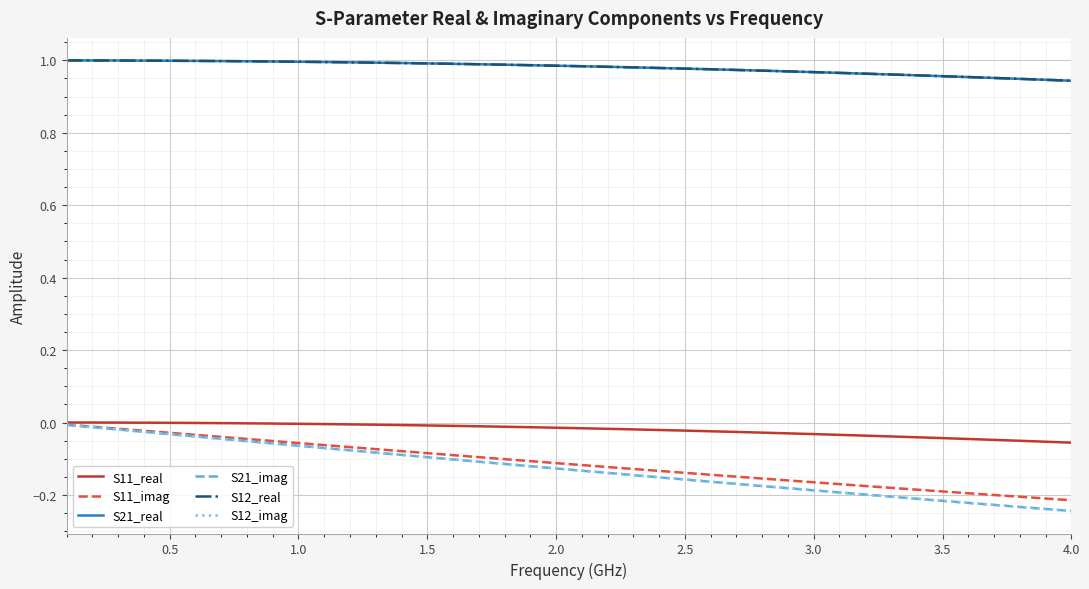

Does the chart display data point markers on the line(s)?

No